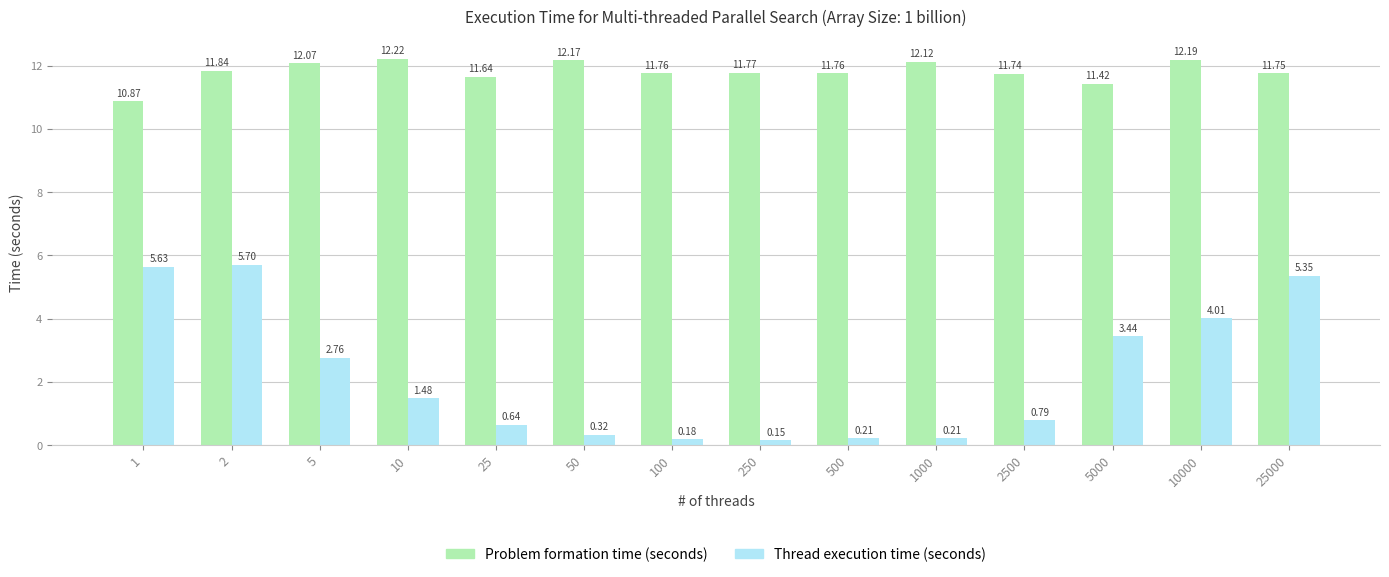

What is the difference between the highest and lowest values at 250?

11.6